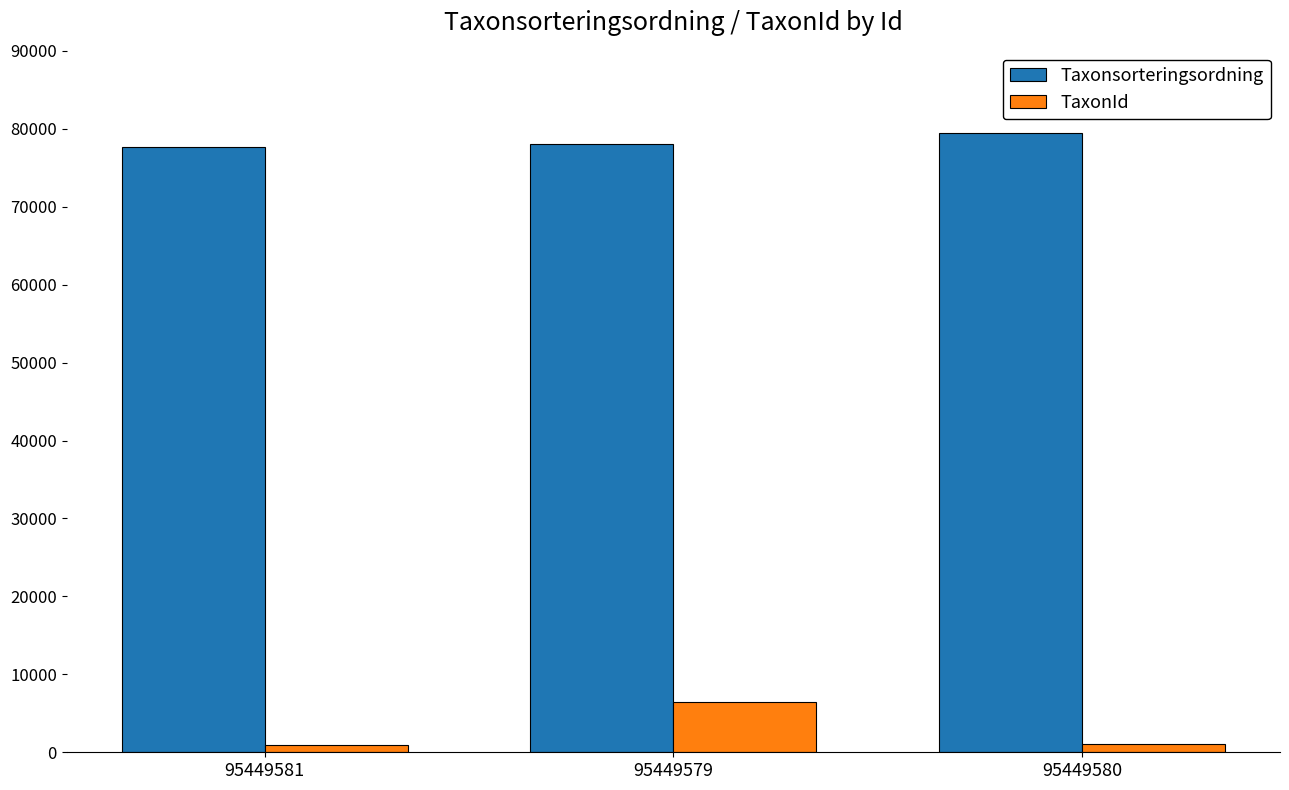

The value of TaxonId at 95449581 is 967. True or false?

True